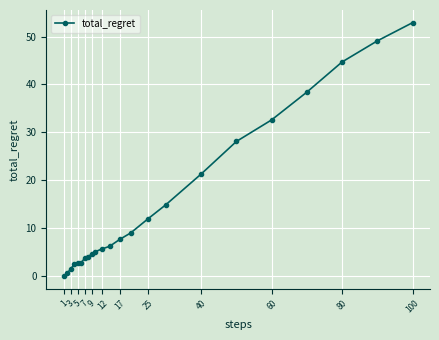

What is the difference between the maximum and minimum values?

52.9